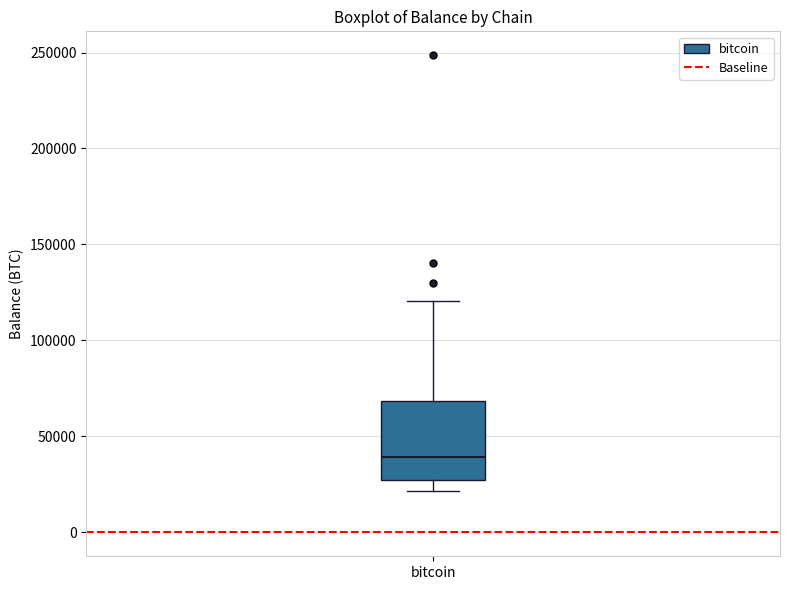

Transcribe this box plot: give where the median line is, the range the box spans, and where the two whiskers end, as read against the y-axis. The values are not printed on the chart, so give them approximately, as read against the axis.

median 40000, box 25000 to 70000, whiskers 20000 to 120000